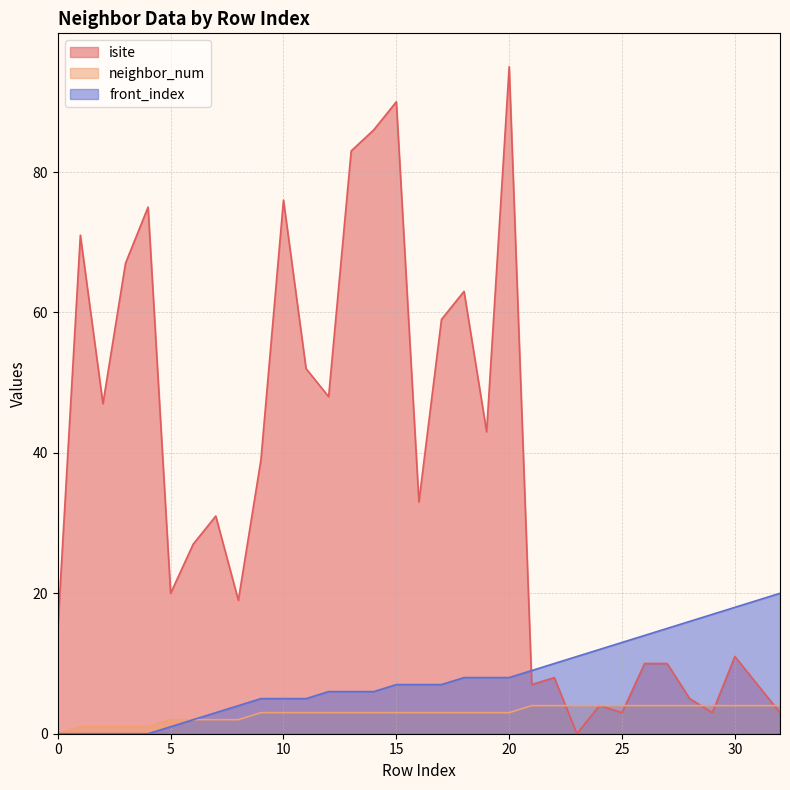

What is the sum of the isite values at 31 and 1?

78